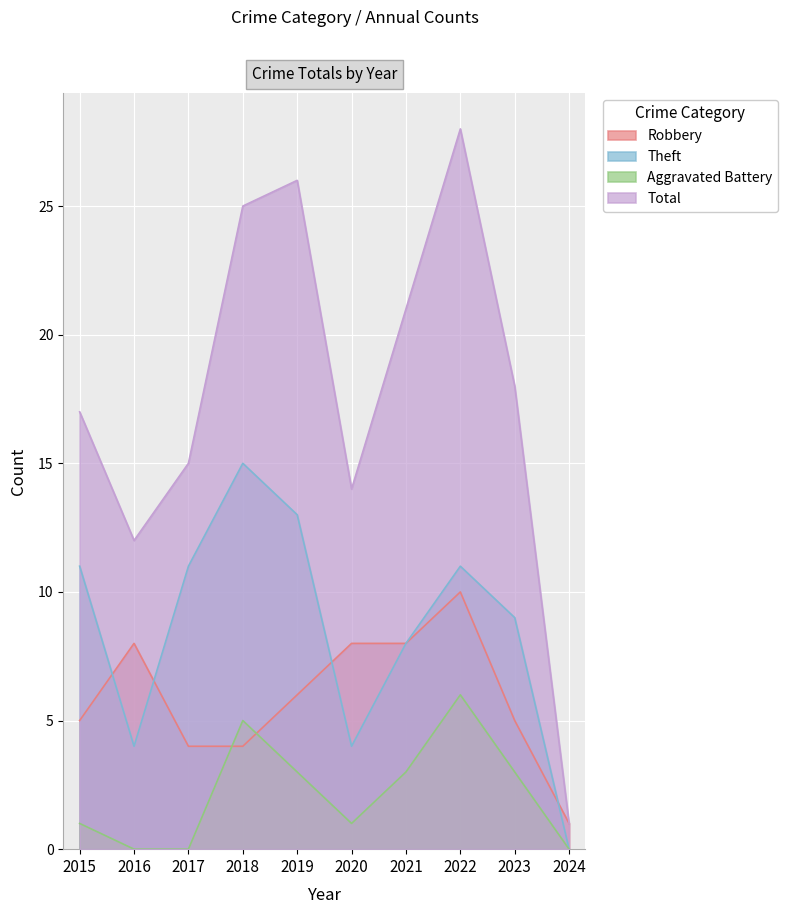

What is the value of the Total point at the 1st from the left?

17